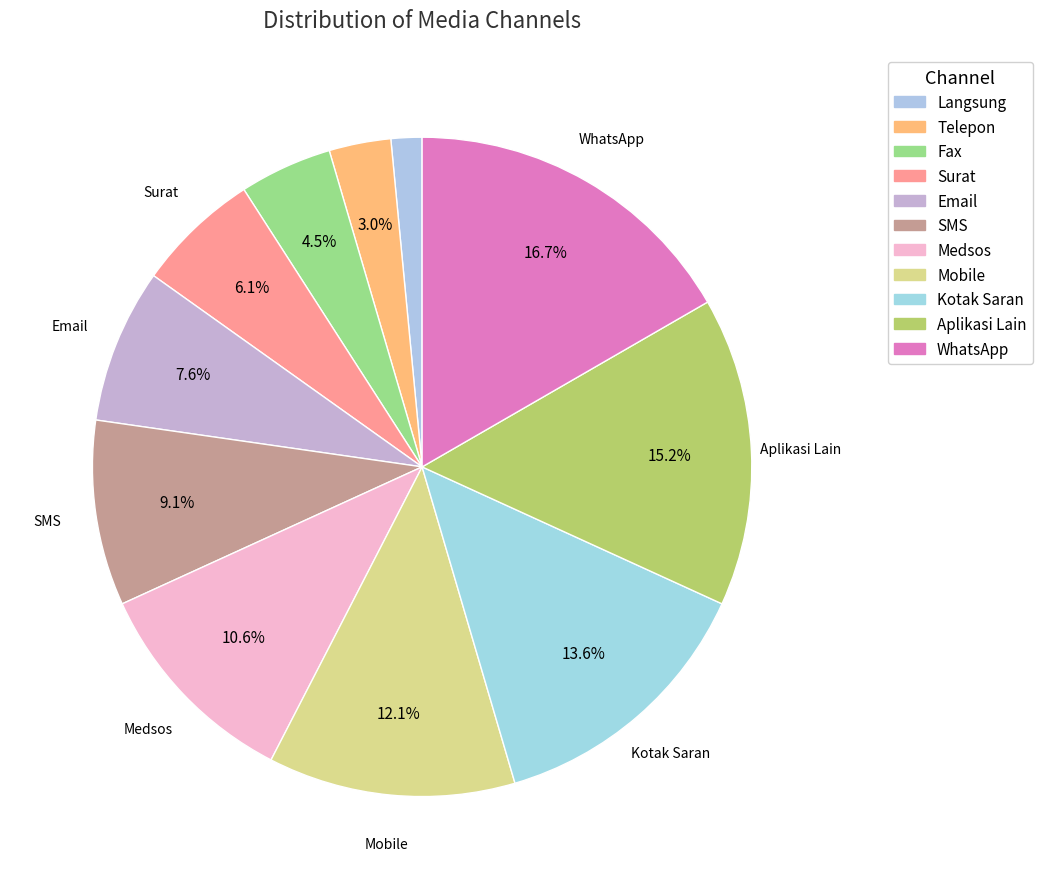

To the nearest percent, what is the average slice percentage?

9%